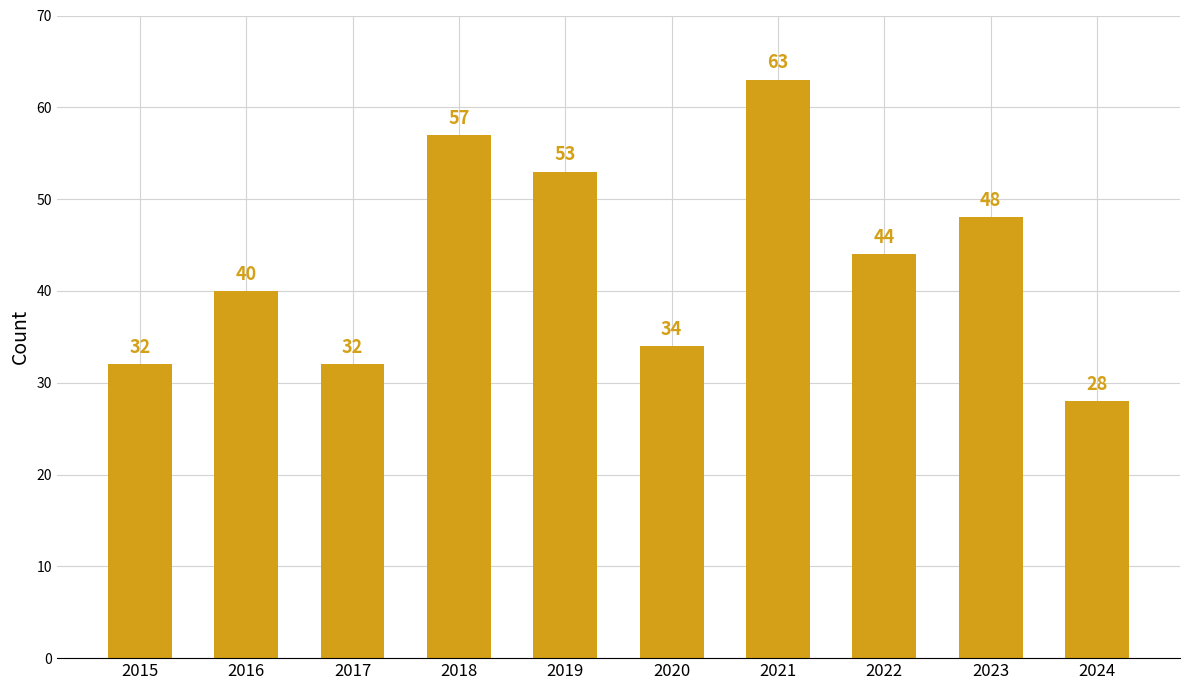

Which has a higher value, 2015 or 2022?

2022